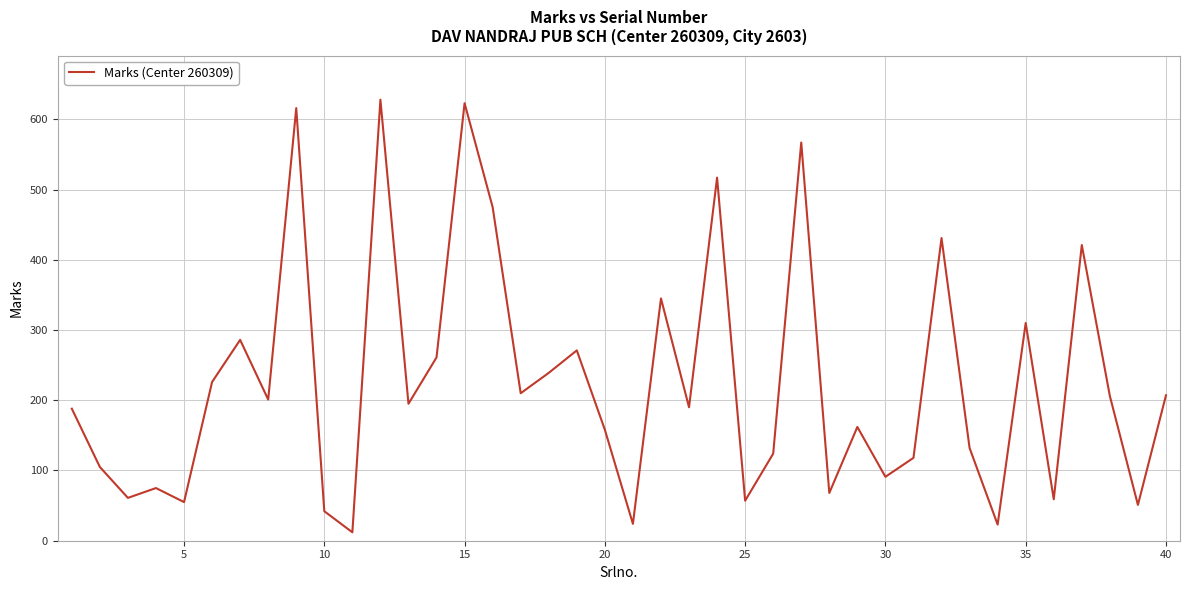

What is the difference between the maximum and minimum values?

616